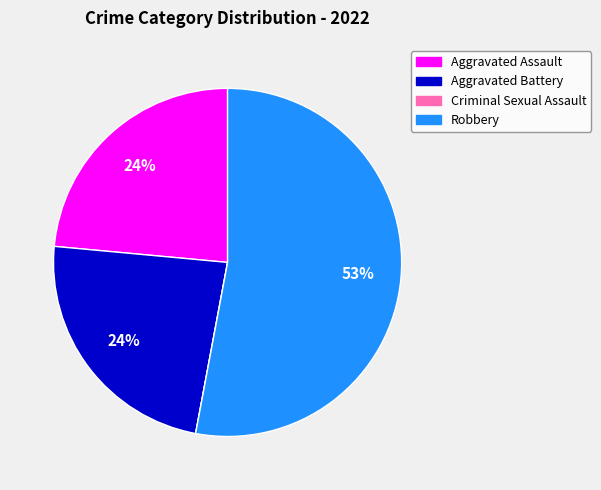

The Aggravated Battery slice represents 9% of the pie. True or false?

False